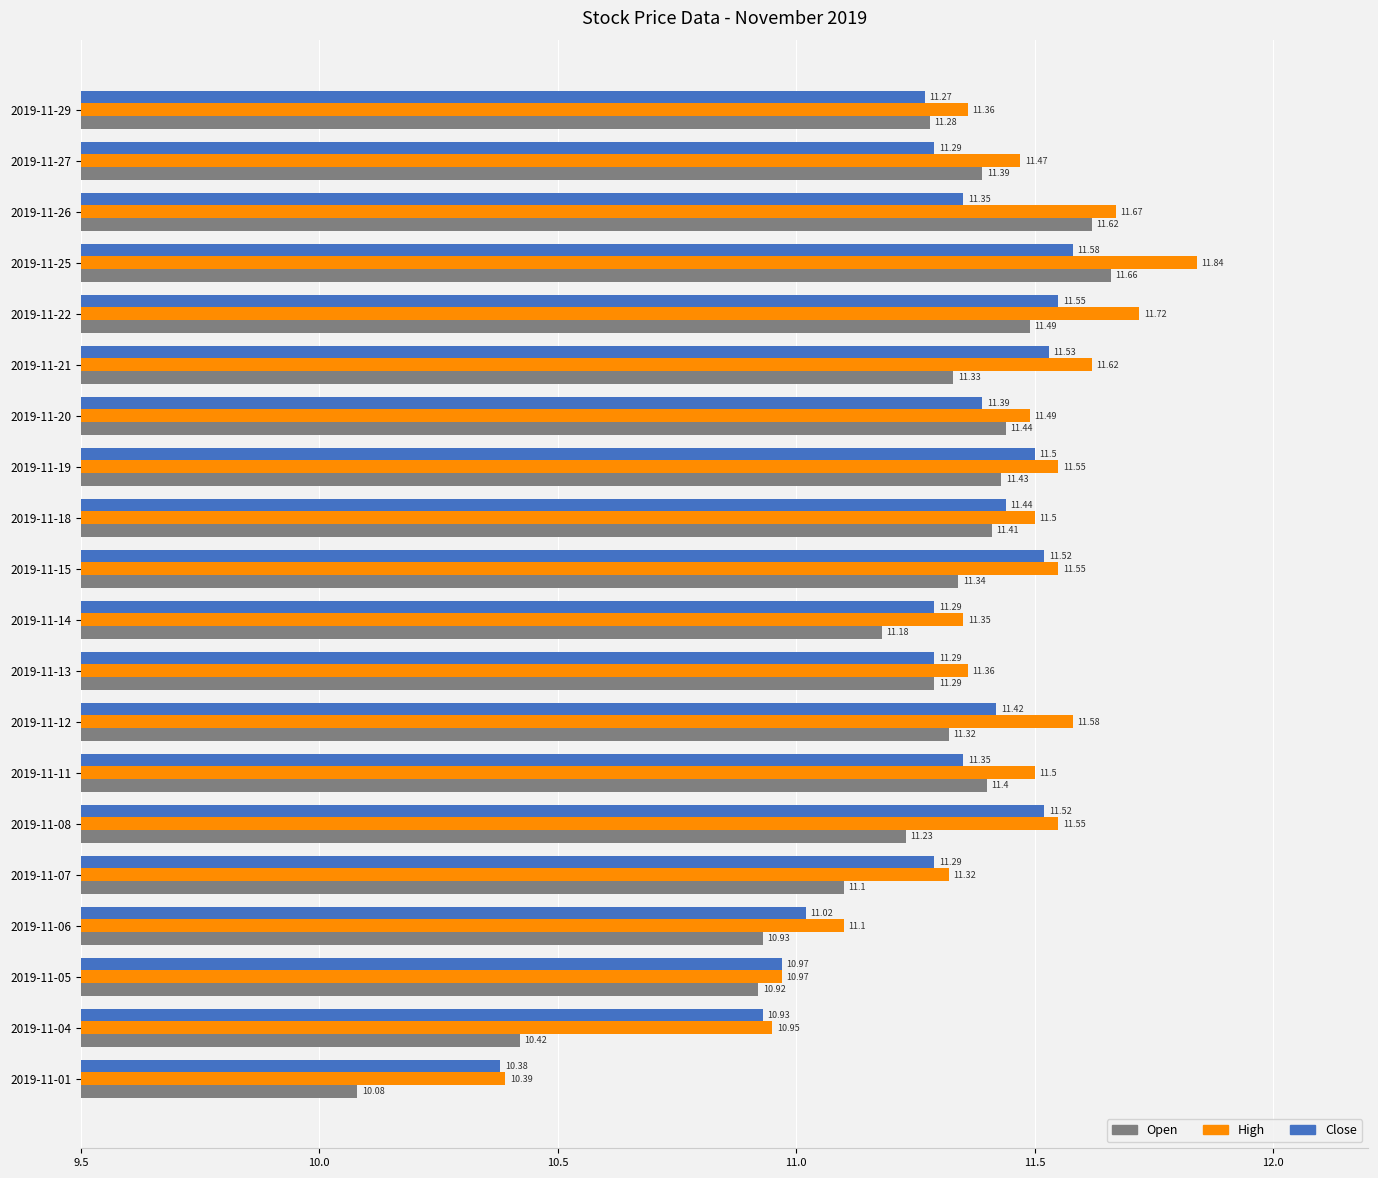

At 2019-11-29, list the series in order from largest to smallest.

High, Open, Close